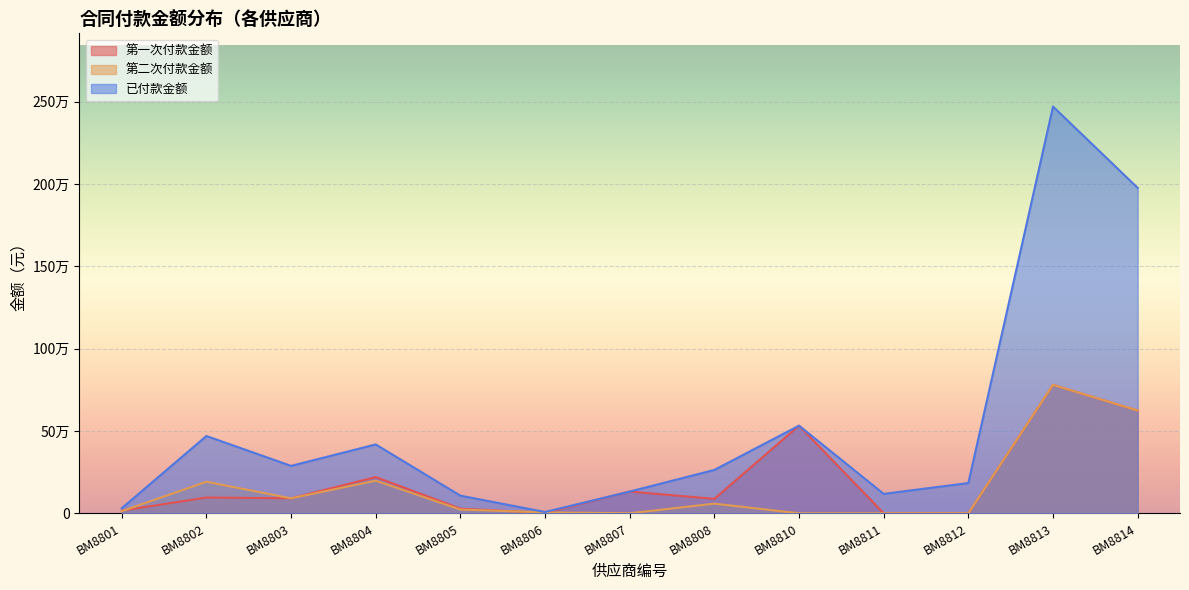

What is the difference between the highest and lowest values at BM8801?

17600.0